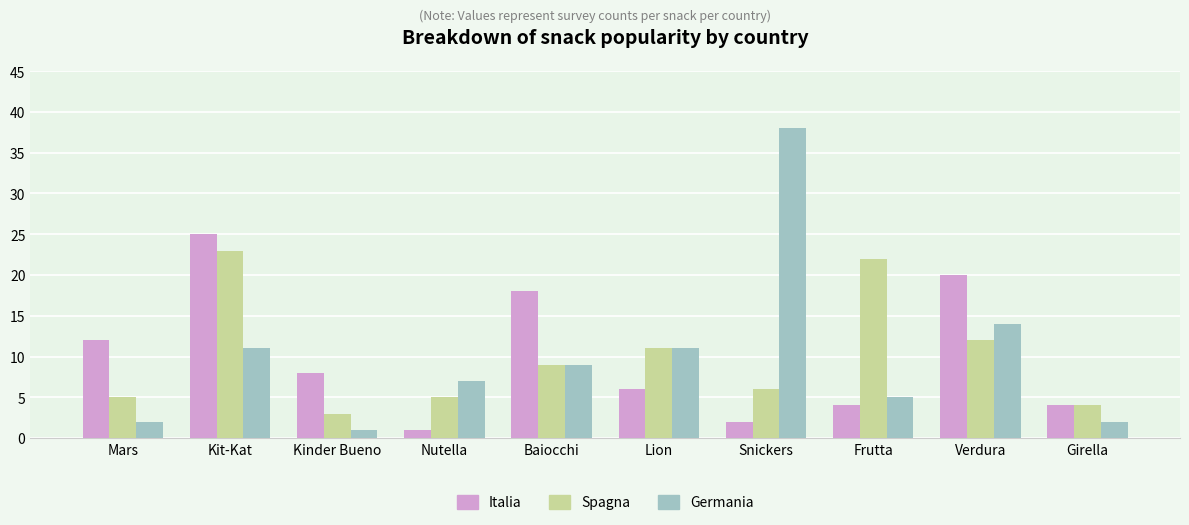

What is the difference between the maximum and minimum values in the Germania series?

37